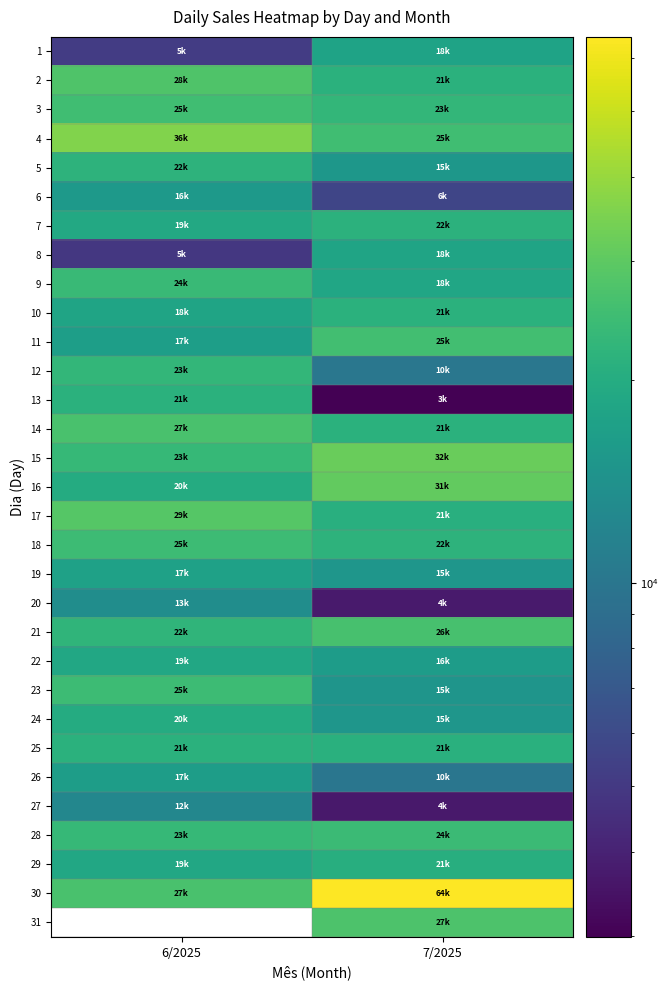

Rank the categories by 3 value from highest to lowest.

6/2025, 7/2025